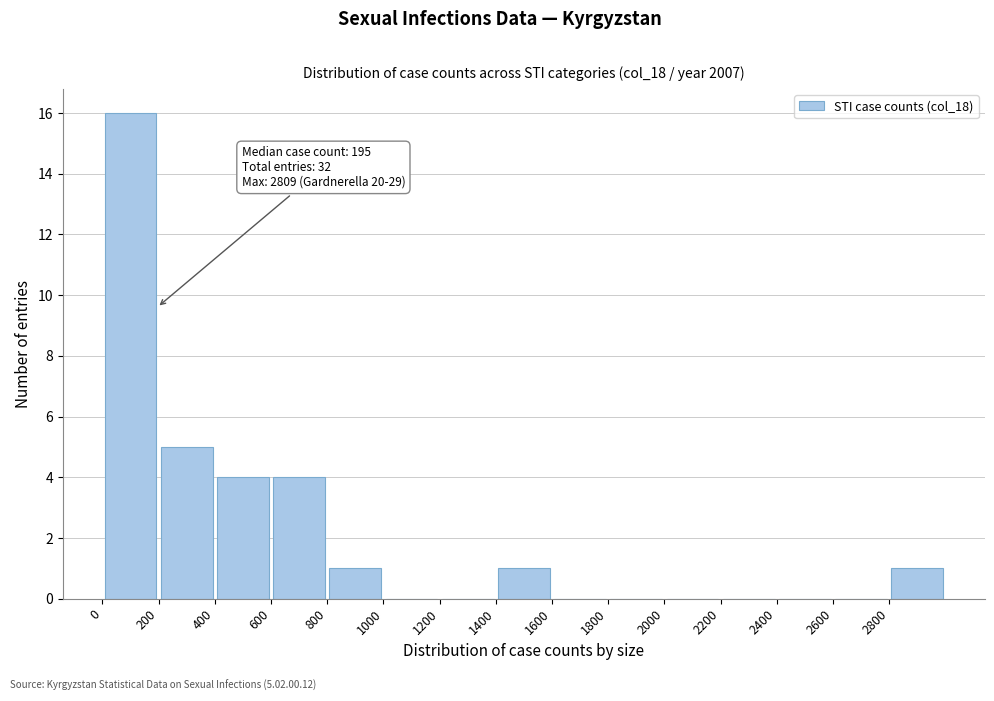

Over which range of the x-axis is the bar tallest?

0 to 200